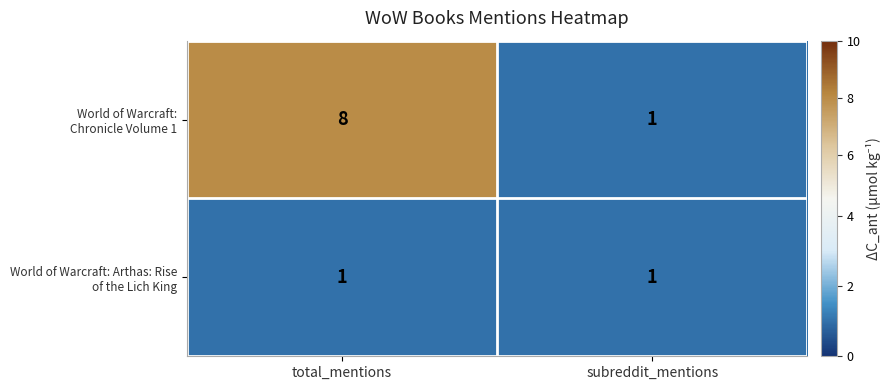

Which label corresponds to the largest value in the chart?

total_mentions